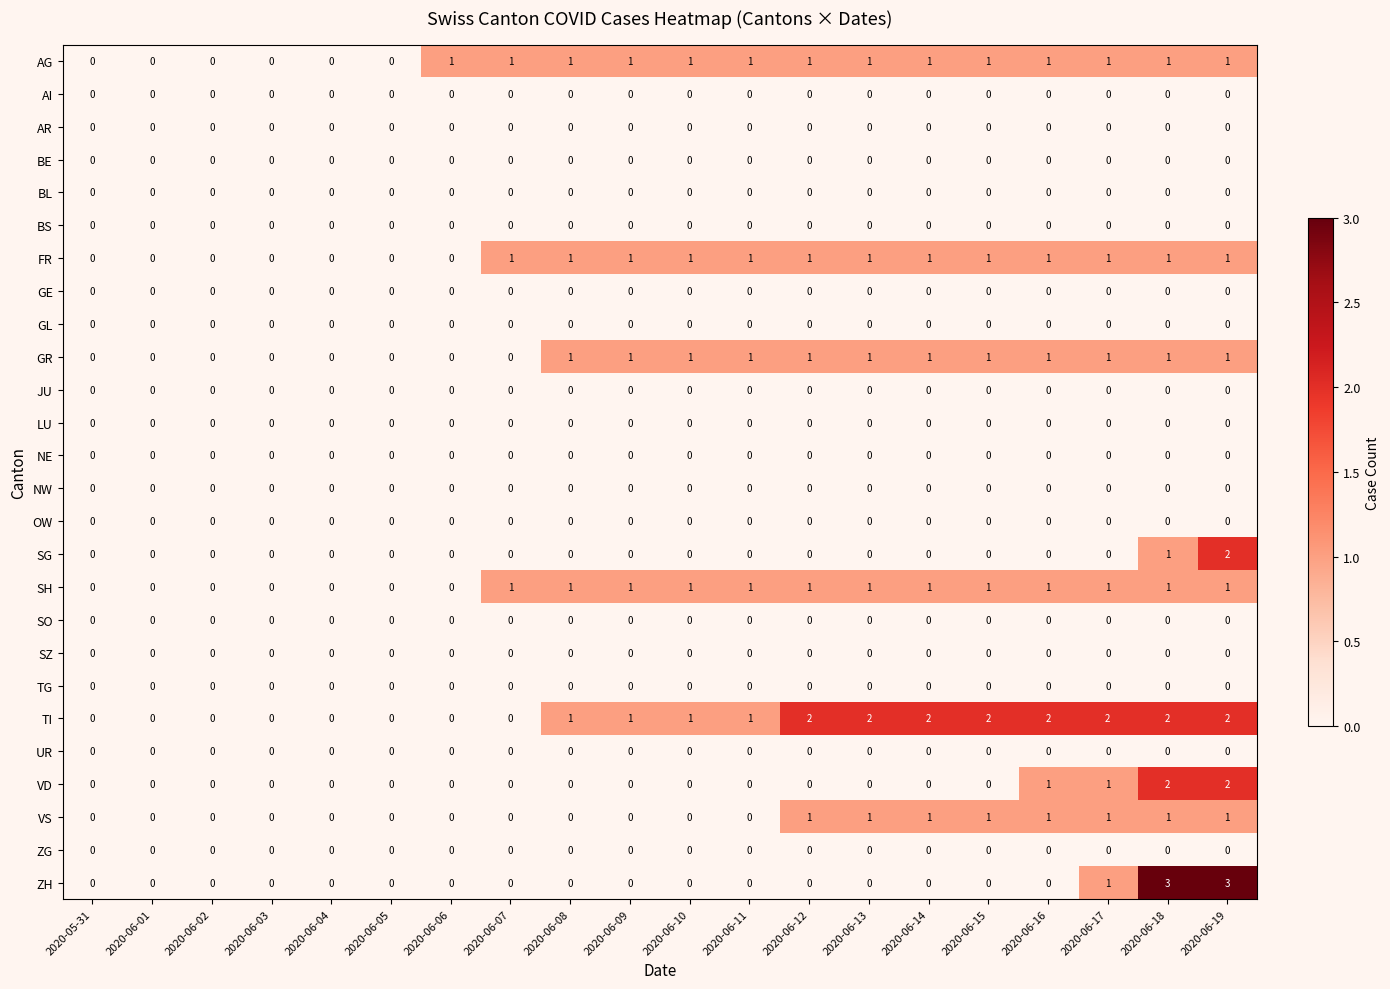

Which series has the largest range (max minus min)?

ZH